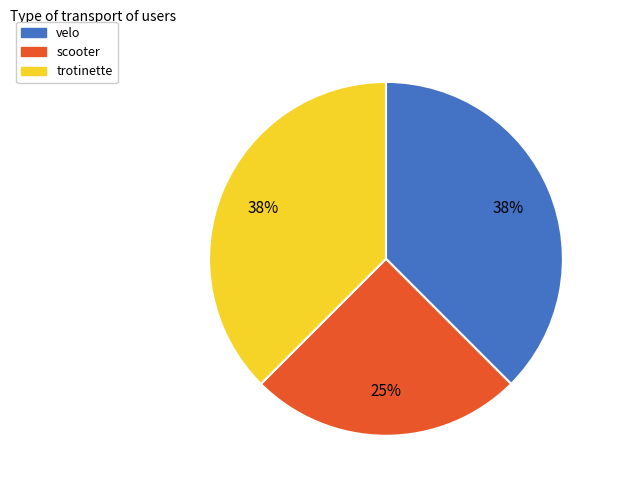

Does any single category account for the majority?

No